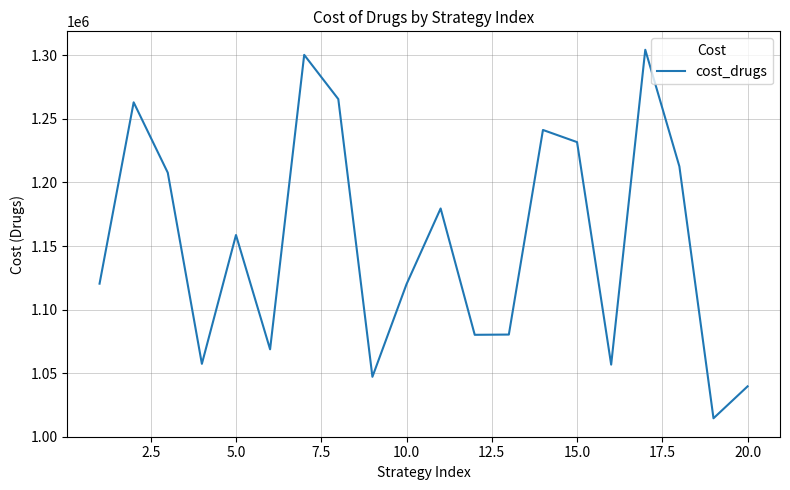

How many values exceed 1158646?

10